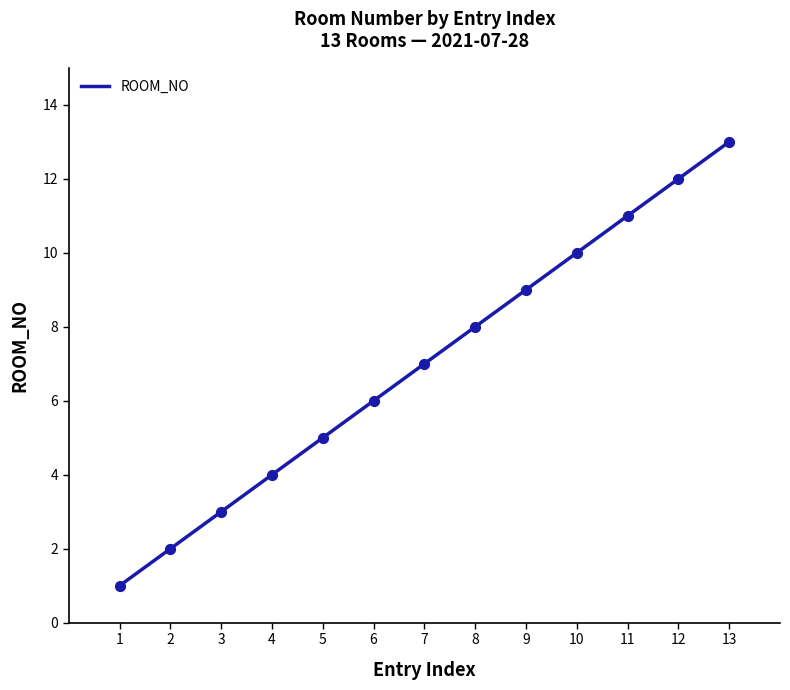

What is the change in value from 2 to 10?

+8